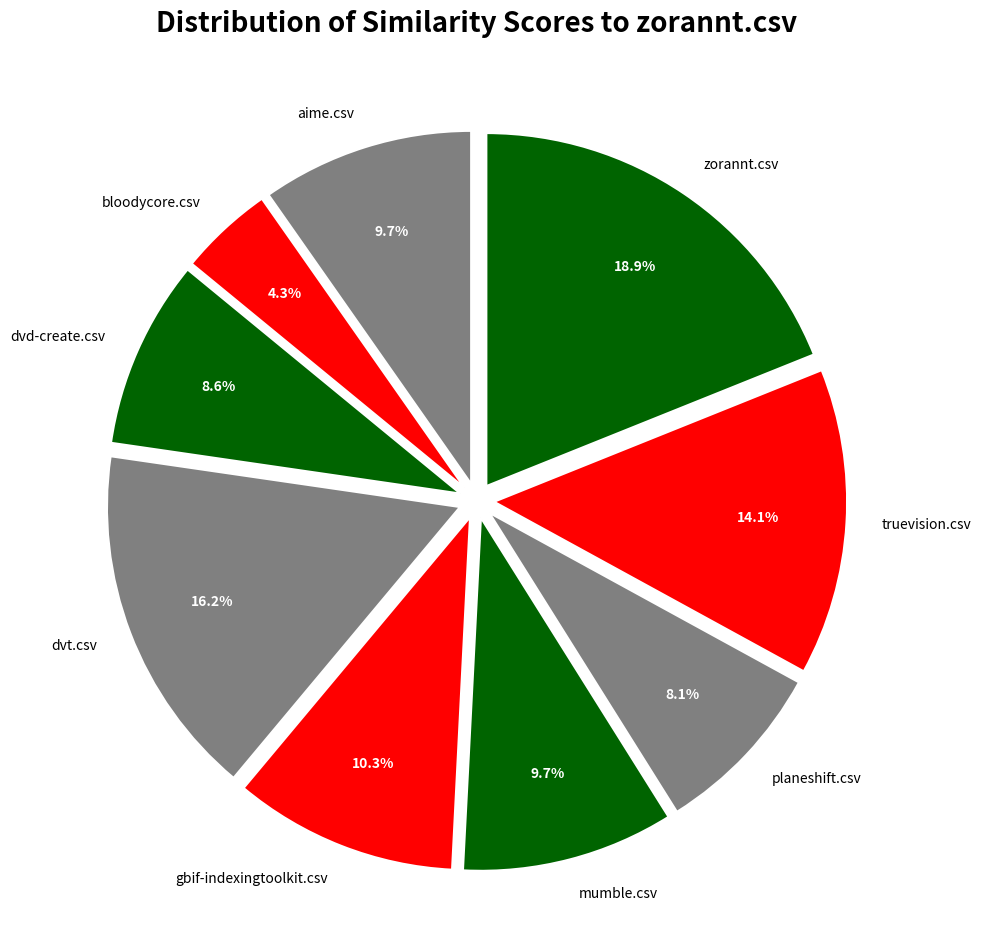

Does any single category account for the majority?

No